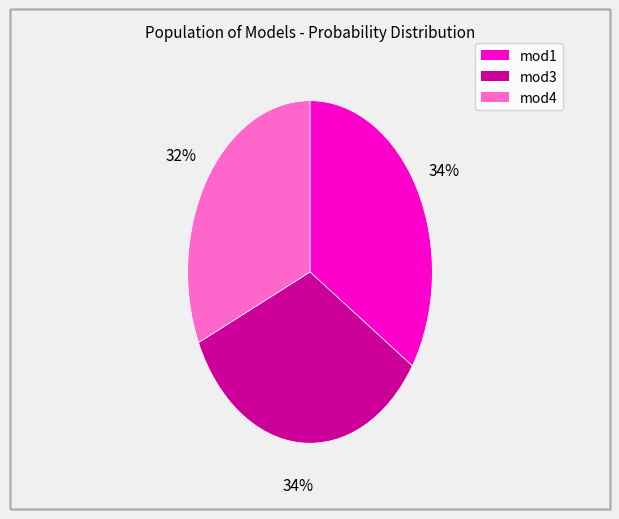

Is there a majority slice in this chart?

No